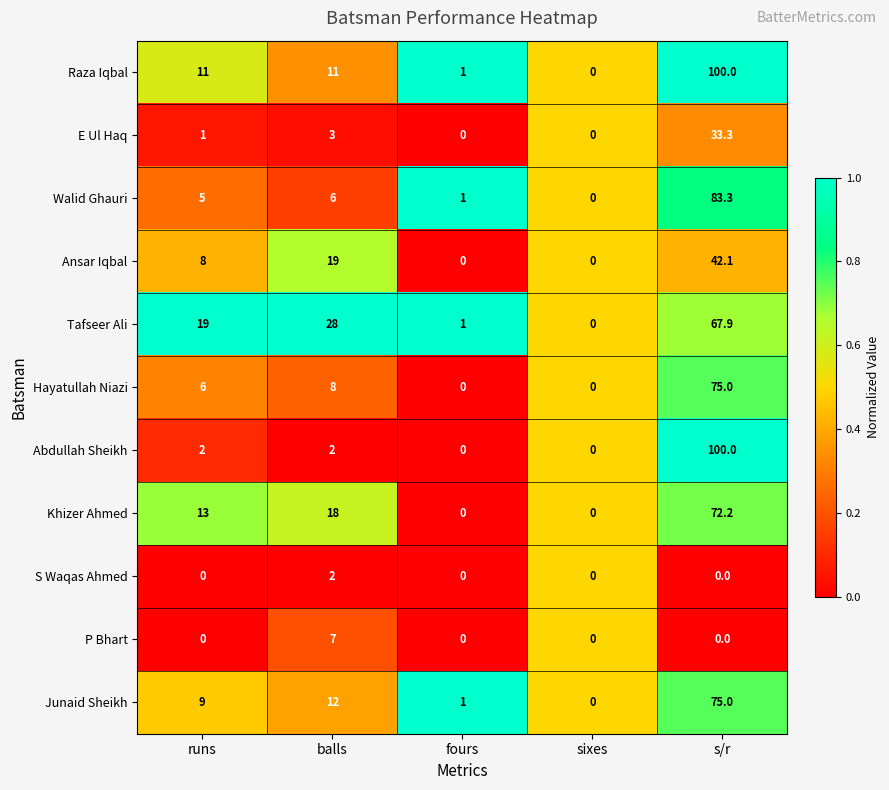

Where is Hayatullah Niazi nearest to the value 37?

balls